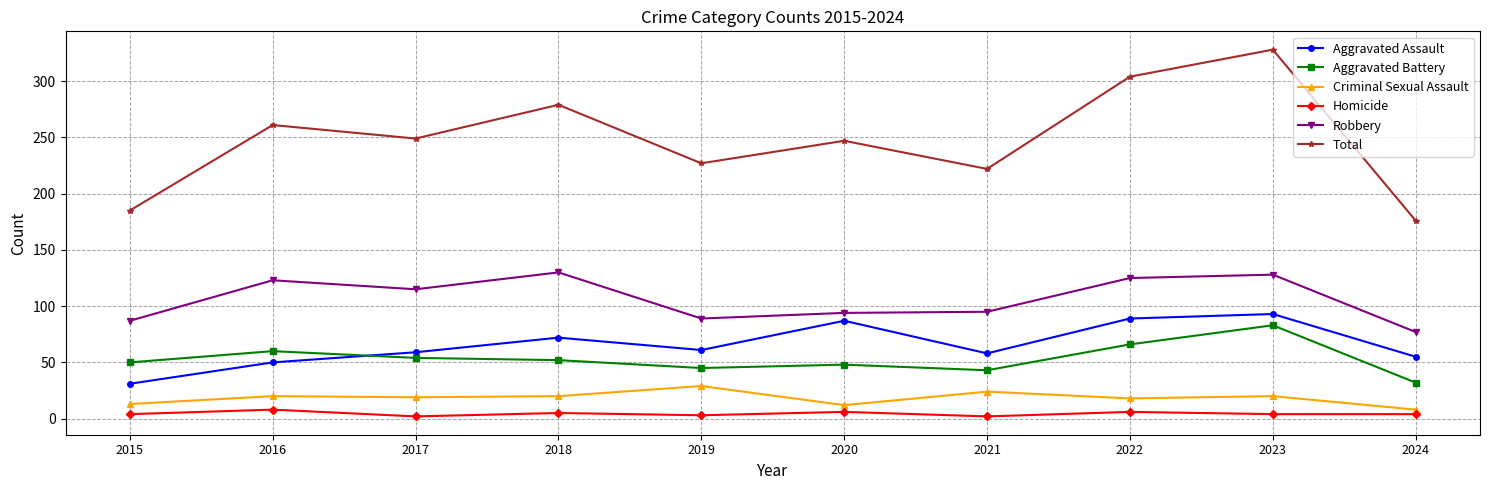

Where is the first local maximum for Homicide?

2016